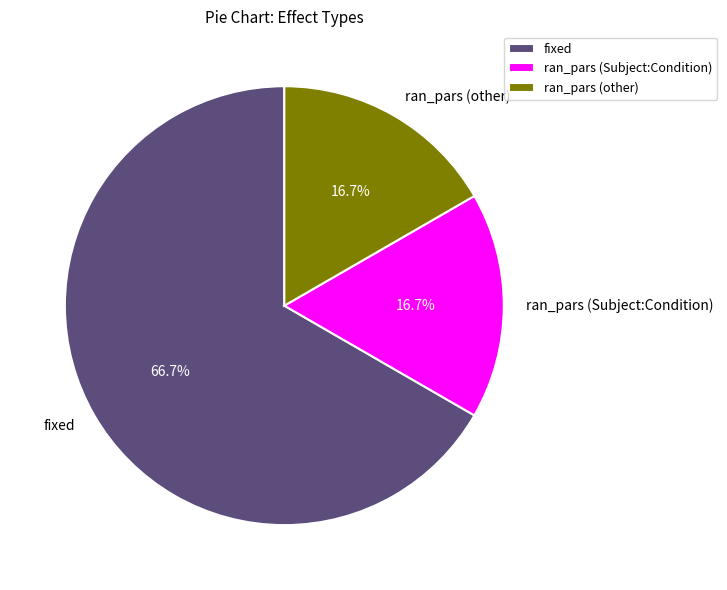

Combined, do fixed and ran_pars (Subject:Condition) account for over 50%?

Yes